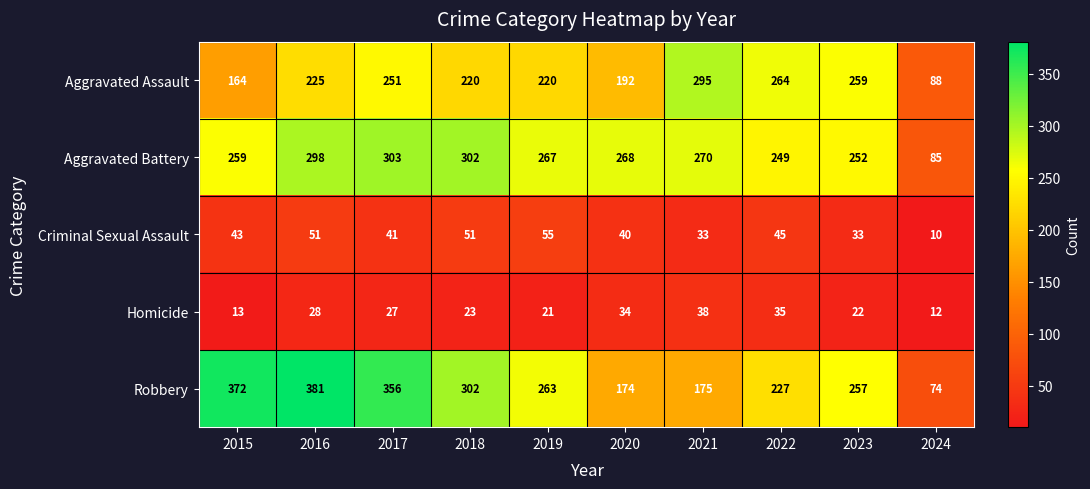

At which category is the sum across all series the highest?

2016